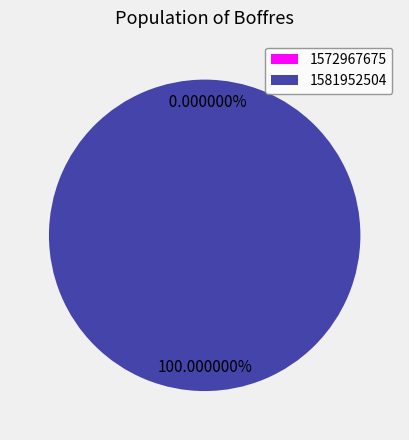

Is it true that 1572967675 is 14% of the pie?

False